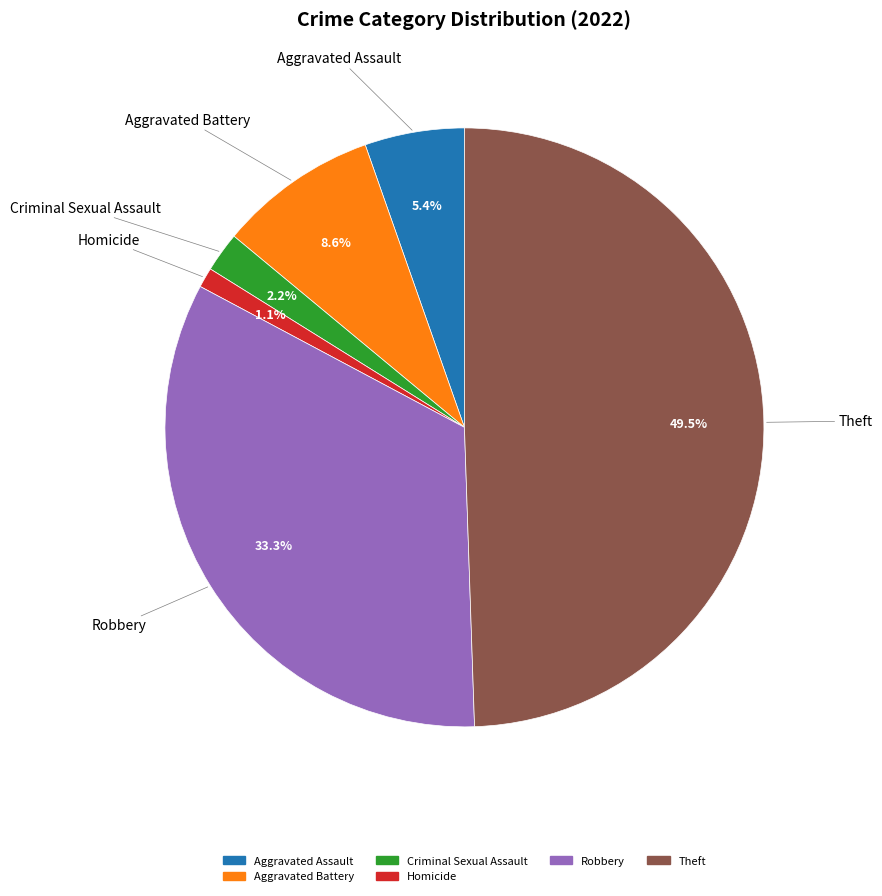

Does any single category account for the majority?

No